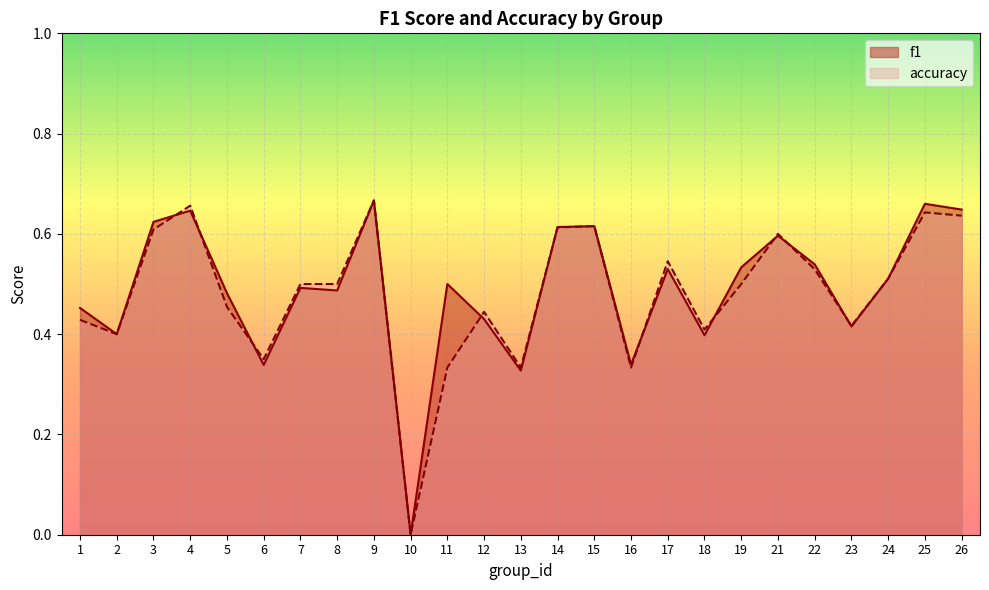

True or false: f1 and accuracy cross at least once.

True